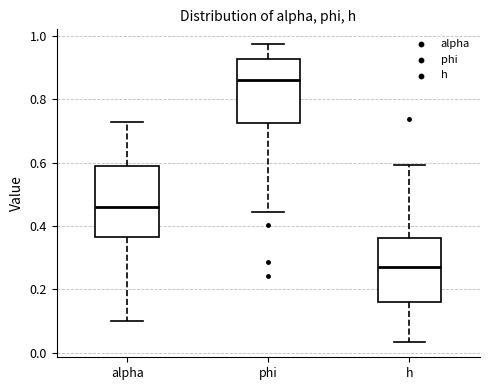

Which box's median line is the highest?

phi